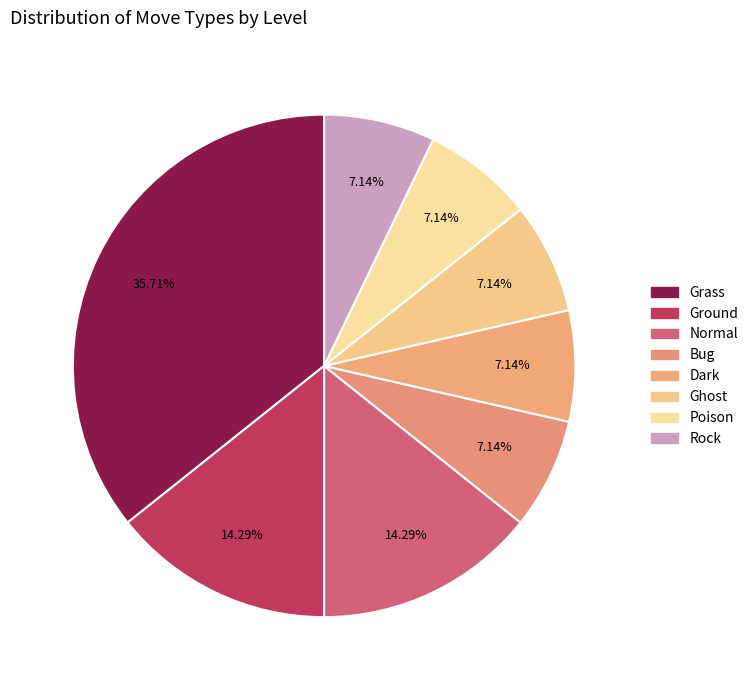

What is the largest slice in the pie chart?

Grass